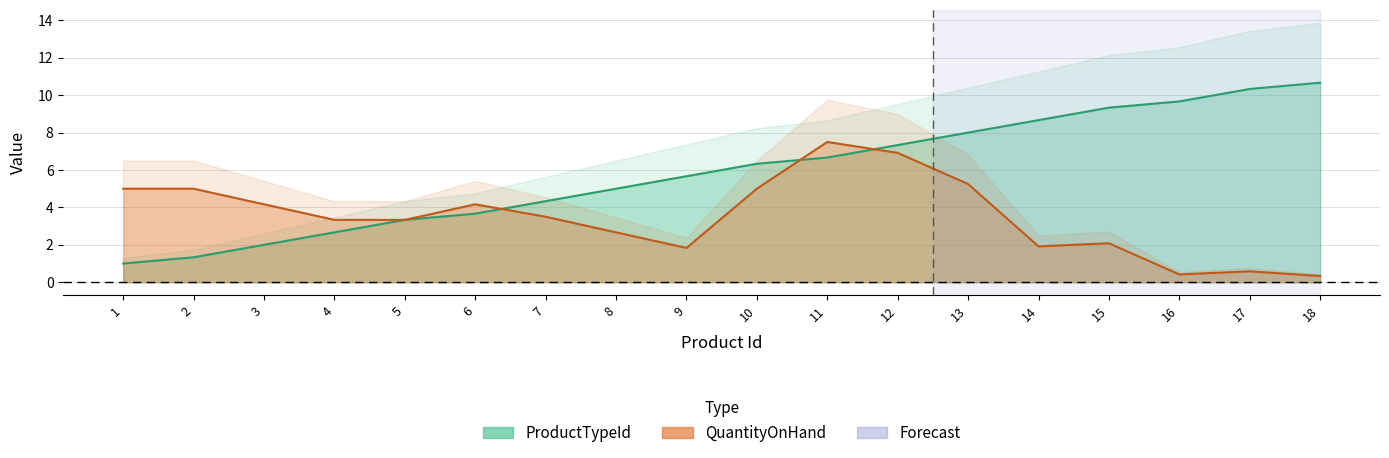

Does the chart have visible grid lines?

Yes